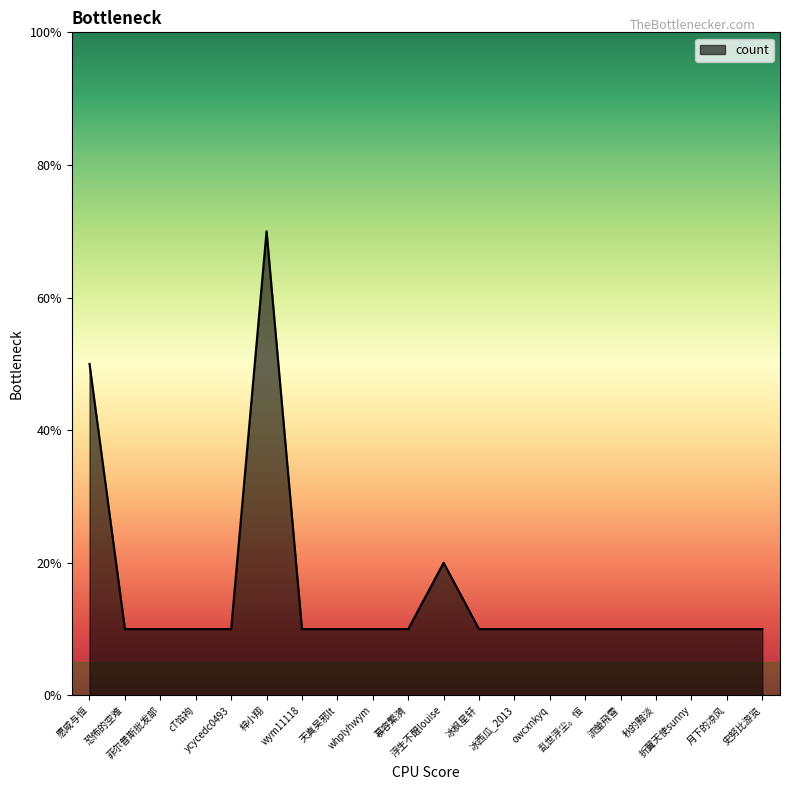

Does the chart display data point markers on the line(s)?

No